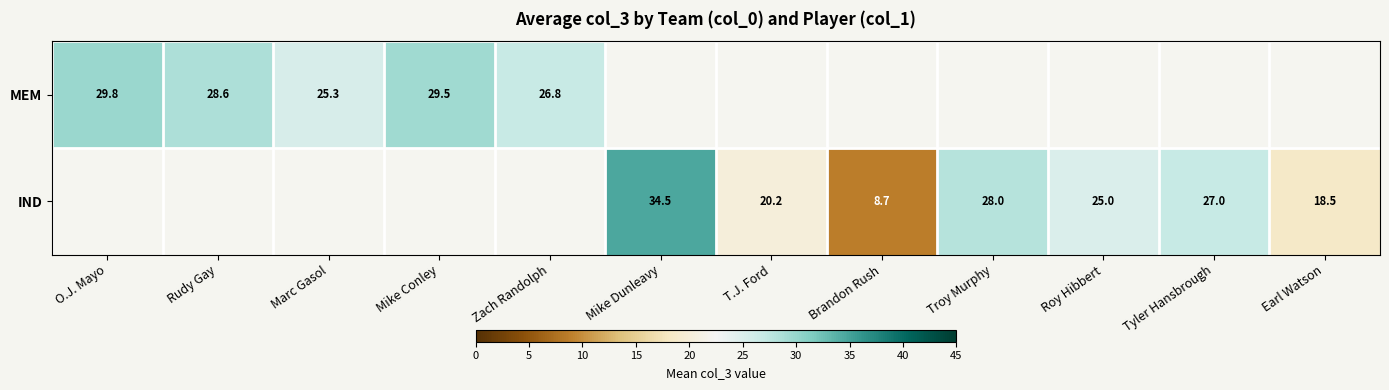

At which label does IND reach its peak?

O.J. Mayo